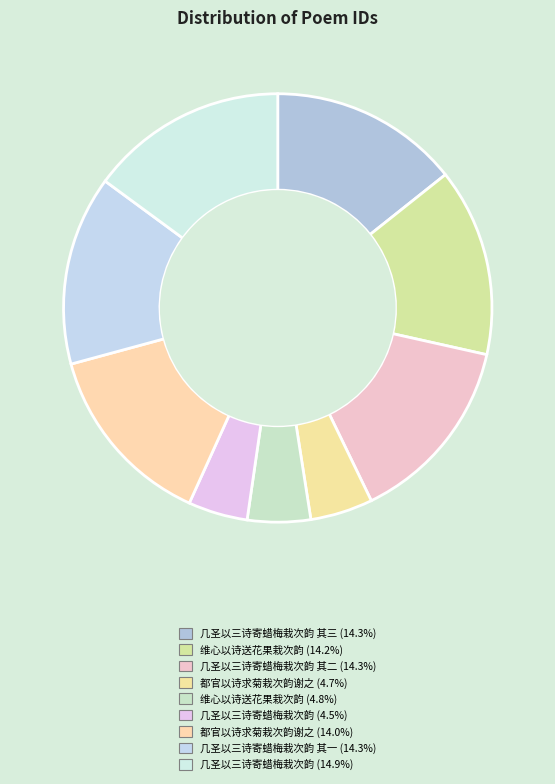

How many segments does this pie chart have?

9